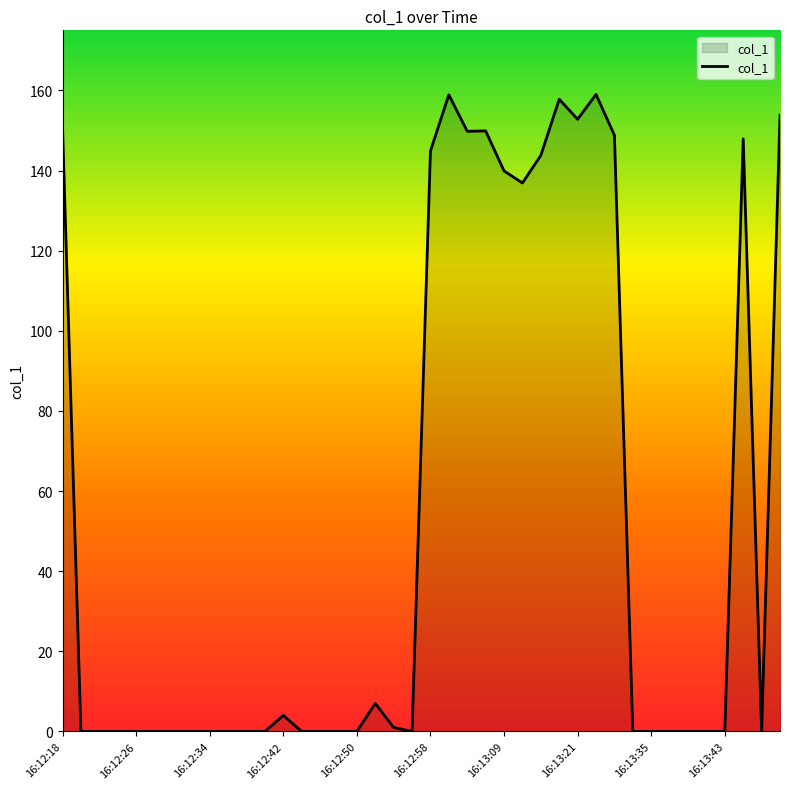

True or false: the data has more than 2 interior local peaks.

True